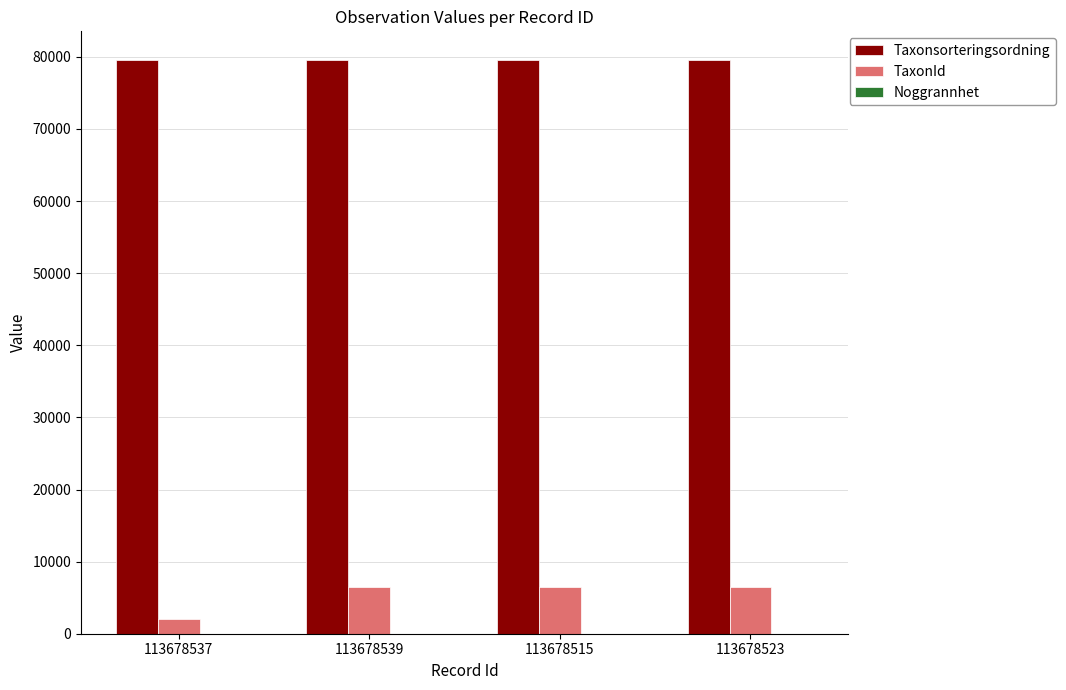

Which series has the largest total across all categories?

Taxonsorteringsordning